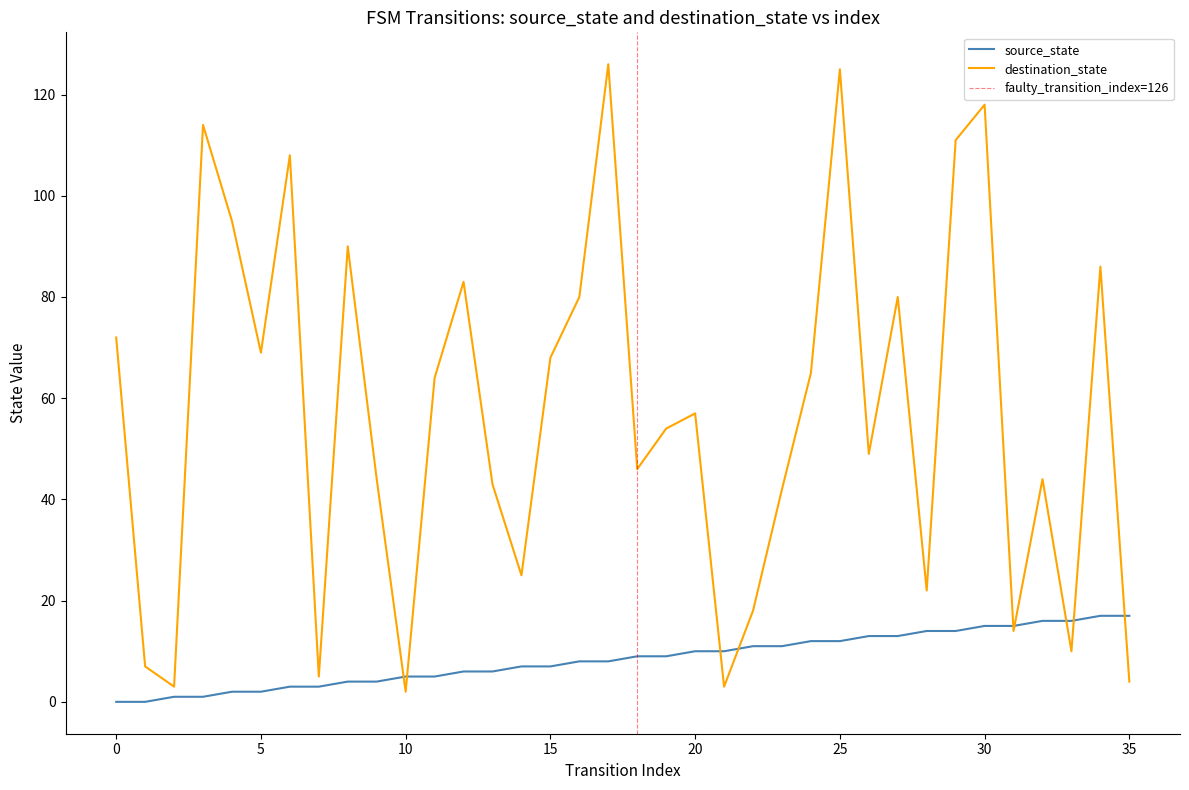

Which series changed the most between 8 and 26?

destination_state